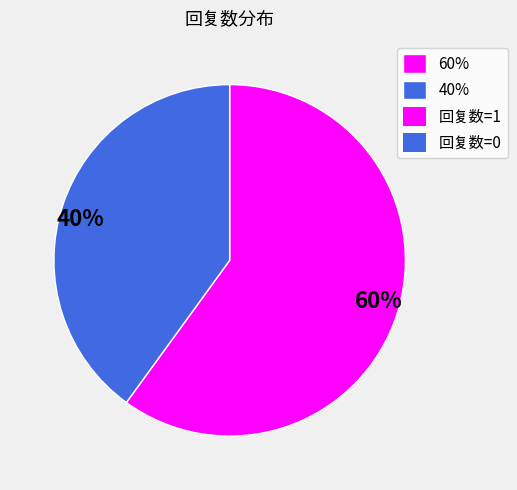

Which slice is the smallest?

40%